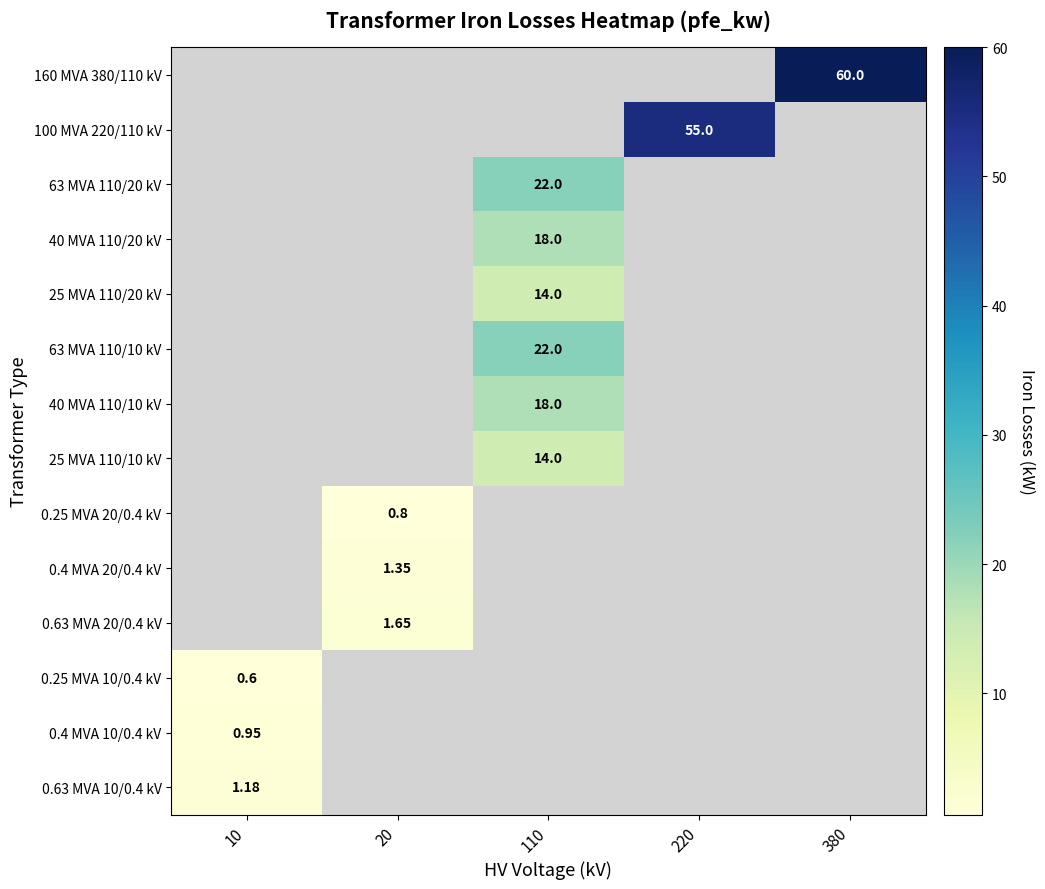

What is the smallest value displayed?

0.6